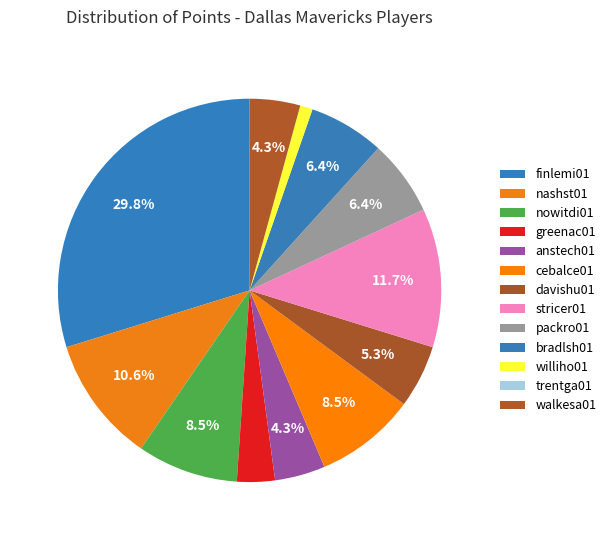

Combined, what portion of the pie is williho01 and cebalce01?

9.6%